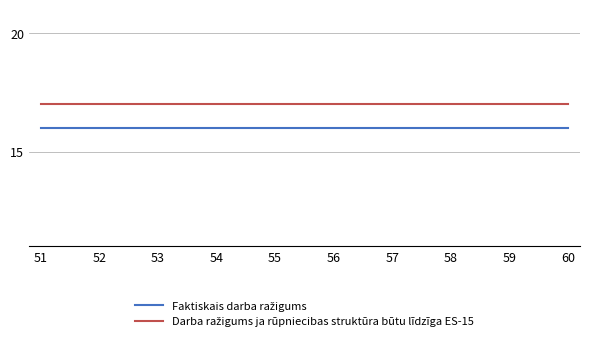

What is the smallest value displayed?

16